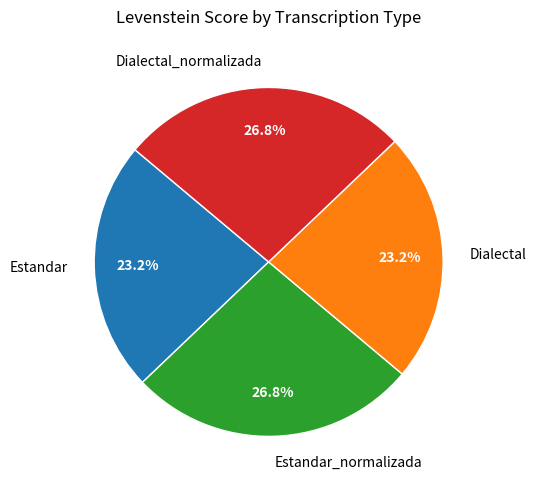

How many slices are in this pie chart?

4